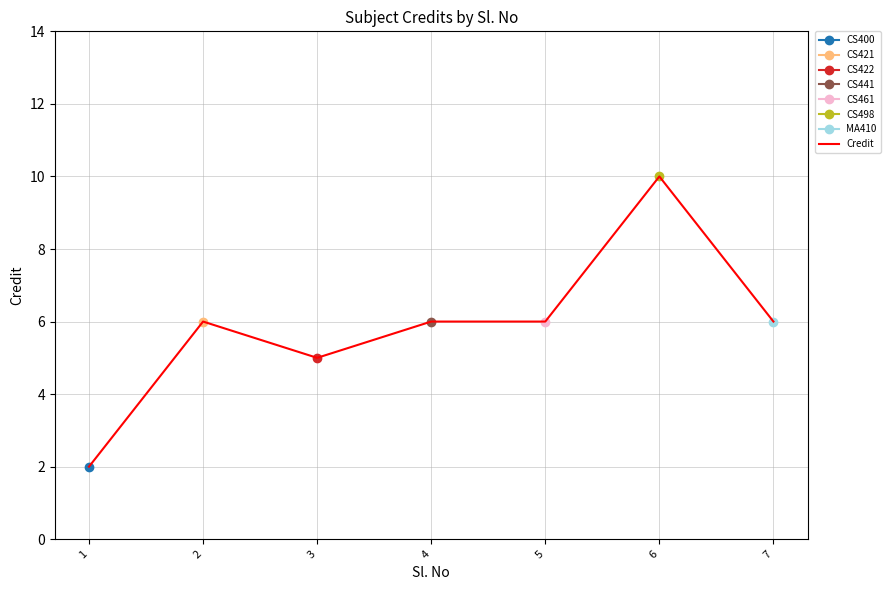

Which has a higher value, 4 or 6?

6